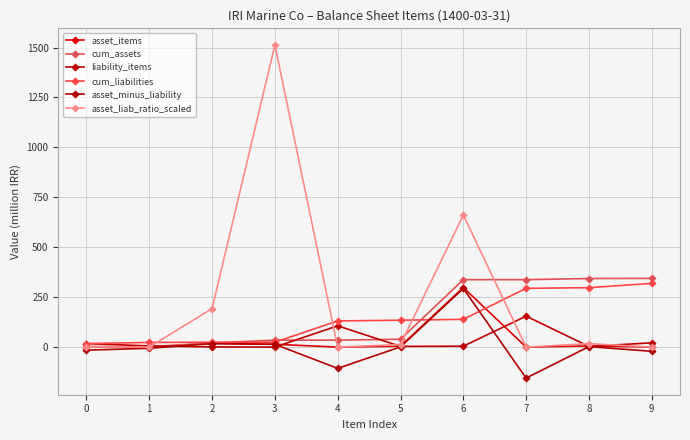

Where is the first local maximum for asset_items?

2